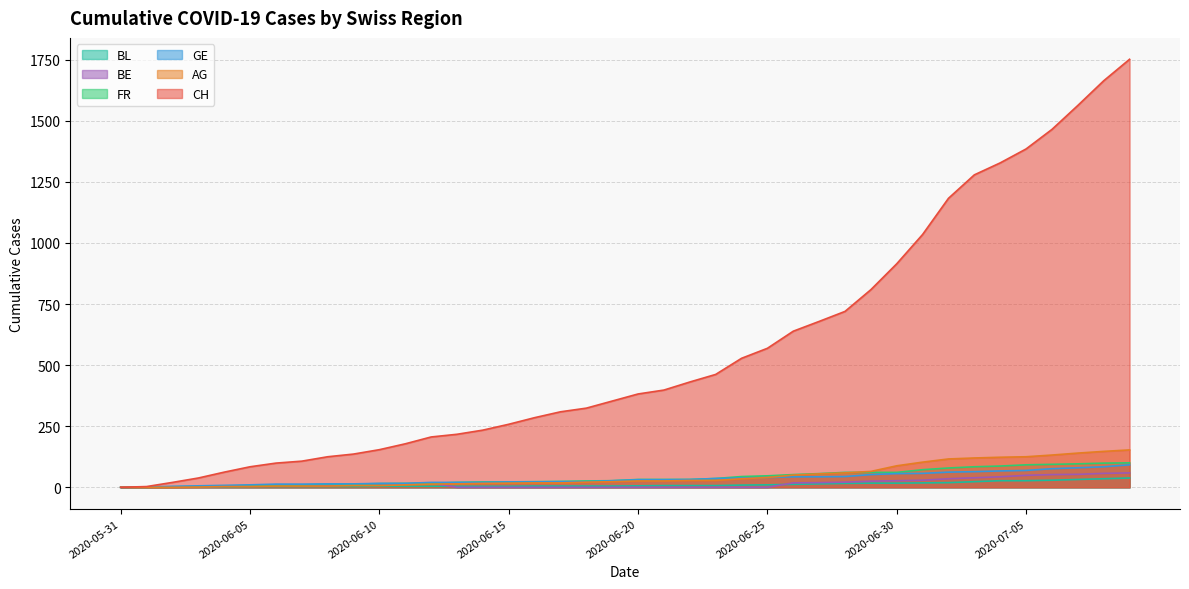

What is the total value across all series at 2020-06-22?

530